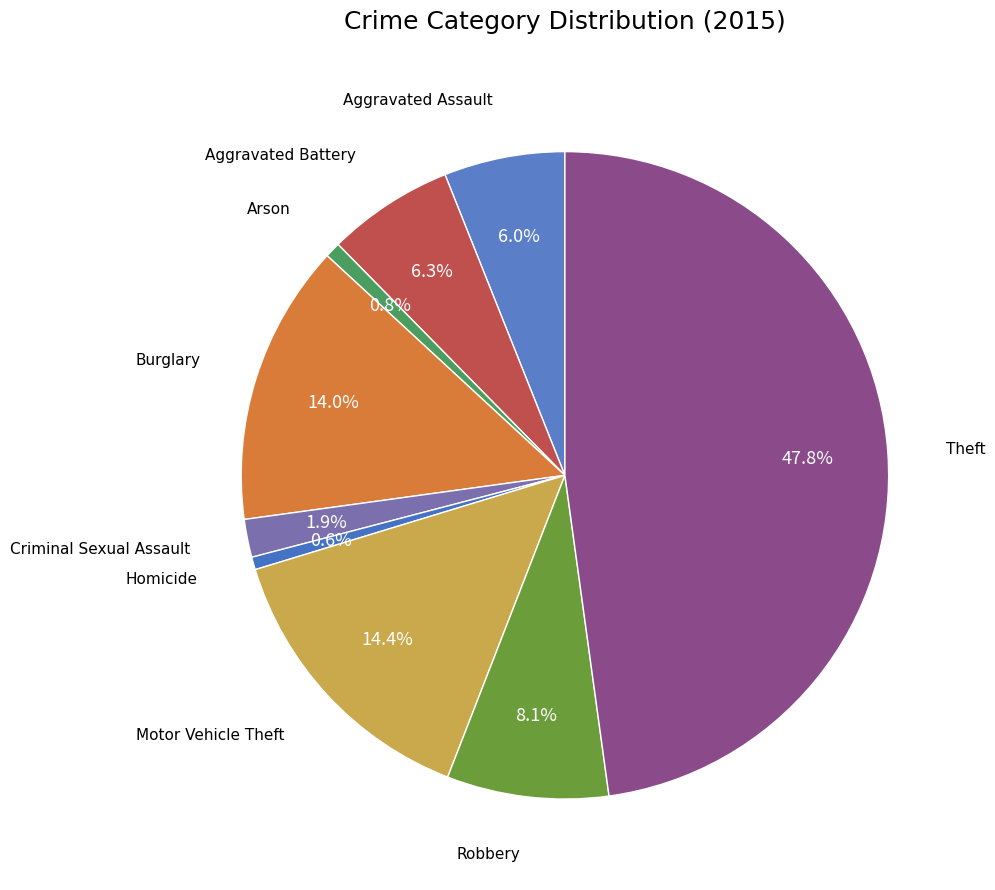

How many segments does this pie chart have?

9